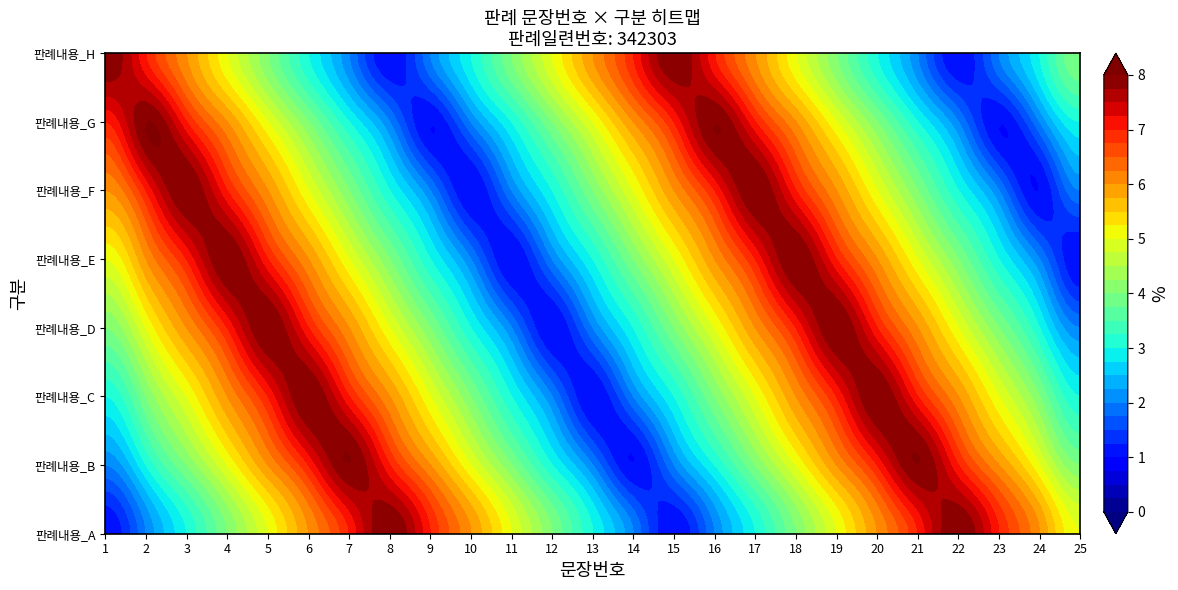

Reading left to right, what are all the values shown in this chart?

1: 0=1	1=2	2=3	3=4	4=5	5=6	6=7	7=8
2: 0=2	1=3	2=4	3=5	4=6	5=7	6=8	7=7
3: 0=3	1=4	2=5	3=6	4=7	5=8	6=7	7=6
4: 0=4	1=5	2=6	3=7	4=8	5=7	6=6	7=5
5: 0=5	1=6	2=7	3=8	4=7	5=6	6=5	7=4
6: 0=6	1=7	2=8	3=7	4=6	5=5	6=4	7=3
7: 0=7	1=8	2=7	3=6	4=5	5=4	6=3	7=2
8: 0=8	1=7	2=6	3=5	4=4	5=3	6=2	7=1
9: 0=7	1=6	2=5	3=4	4=3	5=2	6=1	7=2
10: 0=6	1=5	2=4	3=3	4=2	5=1	6=2	7=3
11: 0=5	1=4	2=3	3=2	4=1	5=2	6=3	7=4
12: 0=4	1=3	2=2	3=1	4=2	5=3	6=4	7=5
13: 0=3	1=2	2=1	3=2	4=3	5=4	6=5	7=6
14: 0=2	1=1	2=2	3=3	4=4	5=5	6=6	7=7
15: 0=1	1=2	2=3	3=4	4=5	5=6	6=7	7=8
16: 0=2	1=3	2=4	3=5	4=6	5=7	6=8	7=7
17: 0=3	1=4	2=5	3=6	4=7	5=8	6=7	7=6
18: 0=4	1=5	2=6	3=7	4=8	5=7	6=6	7=5
19: 0=5	1=6	2=7	3=8	4=7	5=6	6=5	7=4
20: 0=6	1=7	2=8	3=7	4=6	5=5	6=4	7=3
21: 0=7	1=8	2=7	3=6	4=5	5=4	6=3	7=2
22: 0=8	1=7	2=6	3=5	4=4	5=3	6=2	7=1
23: 0=7	1=6	2=5	3=4	4=3	5=2	6=1	7=2
24: 0=6	1=5	2=4	3=3	4=2	5=1	6=2	7=3
25: 0=5	1=4	2=3	3=2	4=1	5=2	6=3	7=4